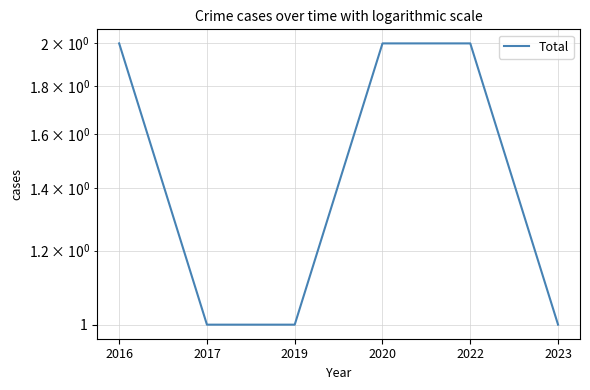

Count the number of categories in the chart.

6